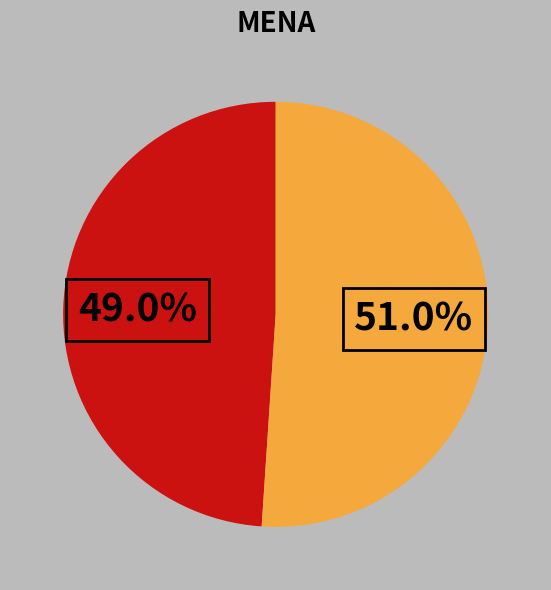

Is there a majority slice in this chart?

Yes